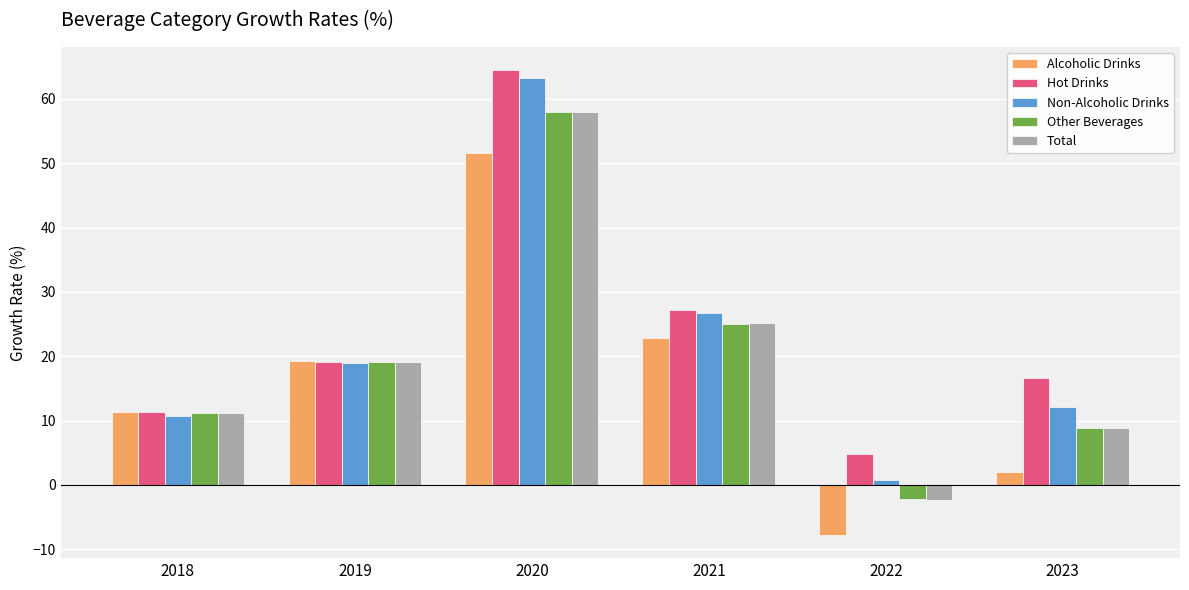

How many data points in Total are less than 19?

3